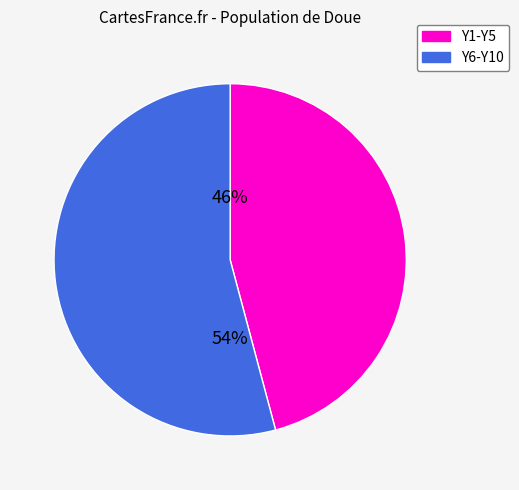

How many segments does this pie chart have?

2